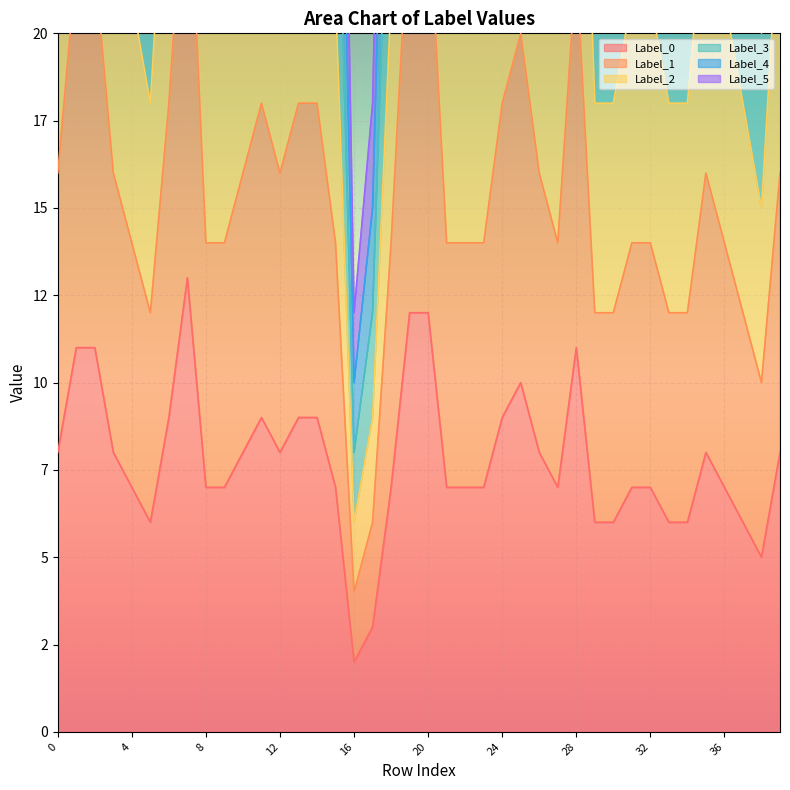

How many lines are shown in the chart?

6